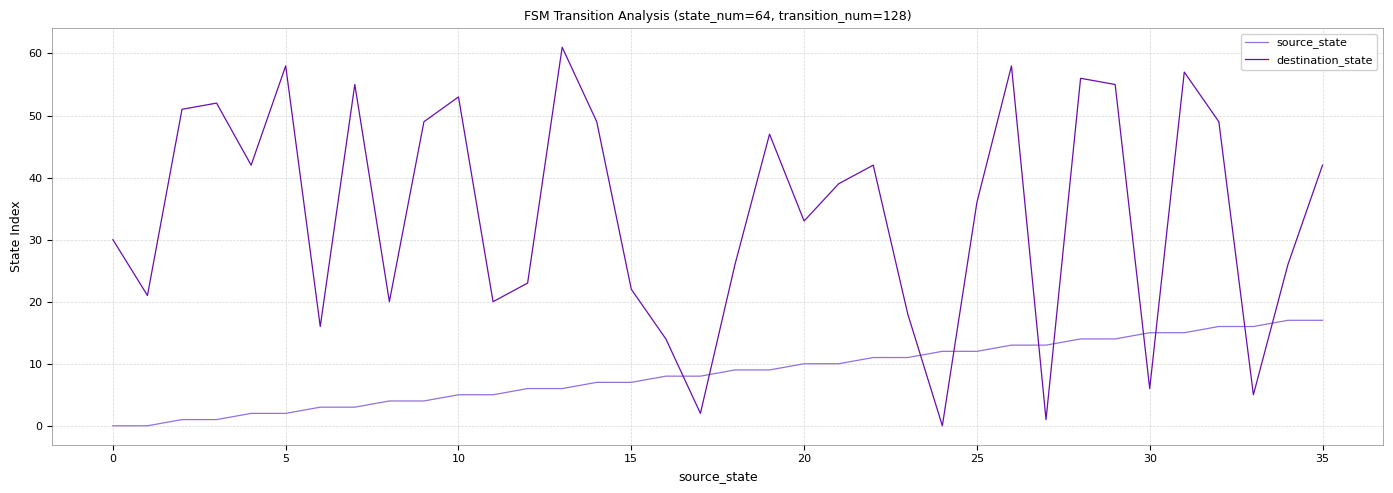

What is the difference between the maximum and minimum values in the source_state series?

17